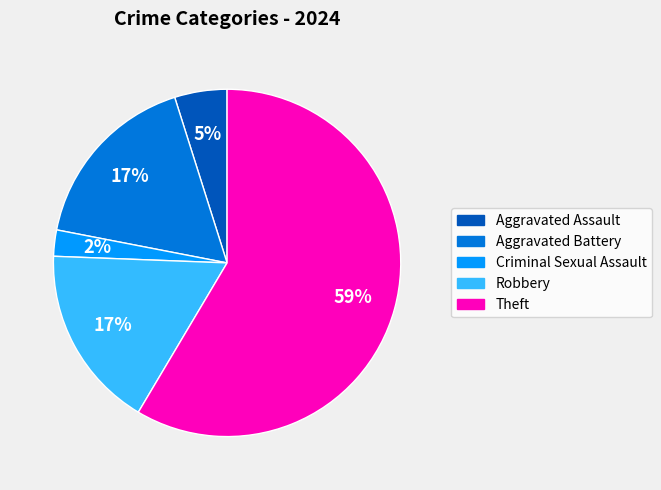

To the nearest percent, what is the difference between the Aggravated Assault and Robbery slice percentages?

12%